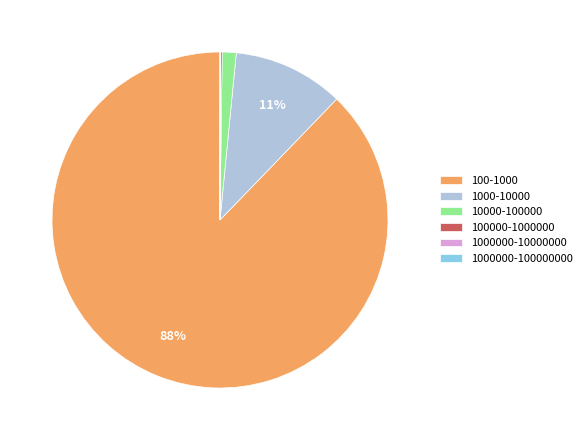

To the nearest percent, what is the average slice percentage?

17%